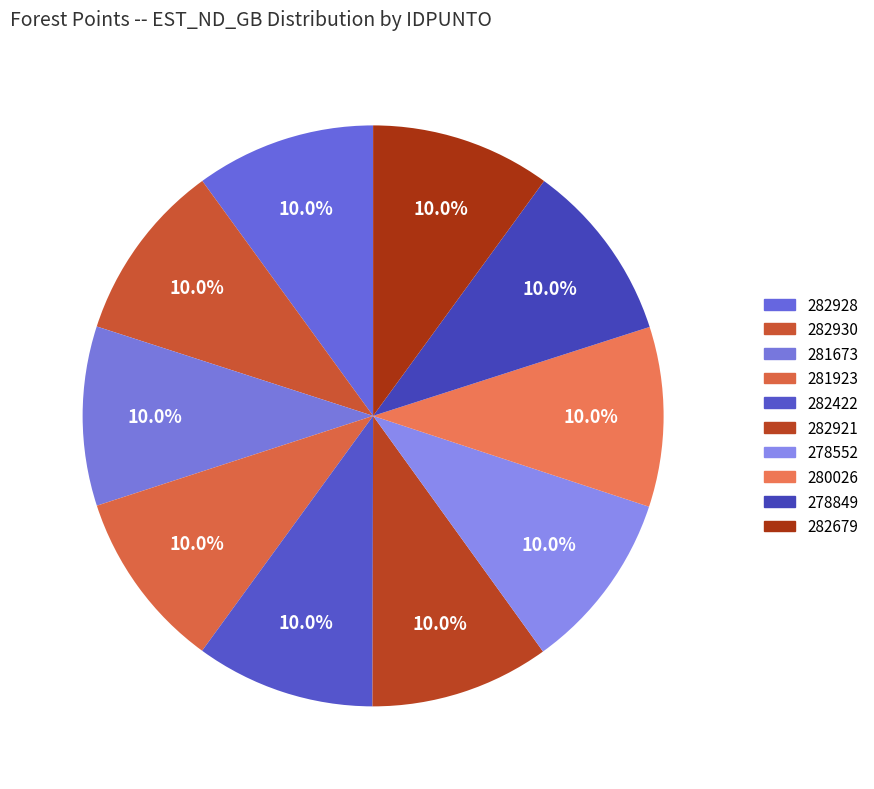

True or false: 282921 accounts for 10% of the total.

True